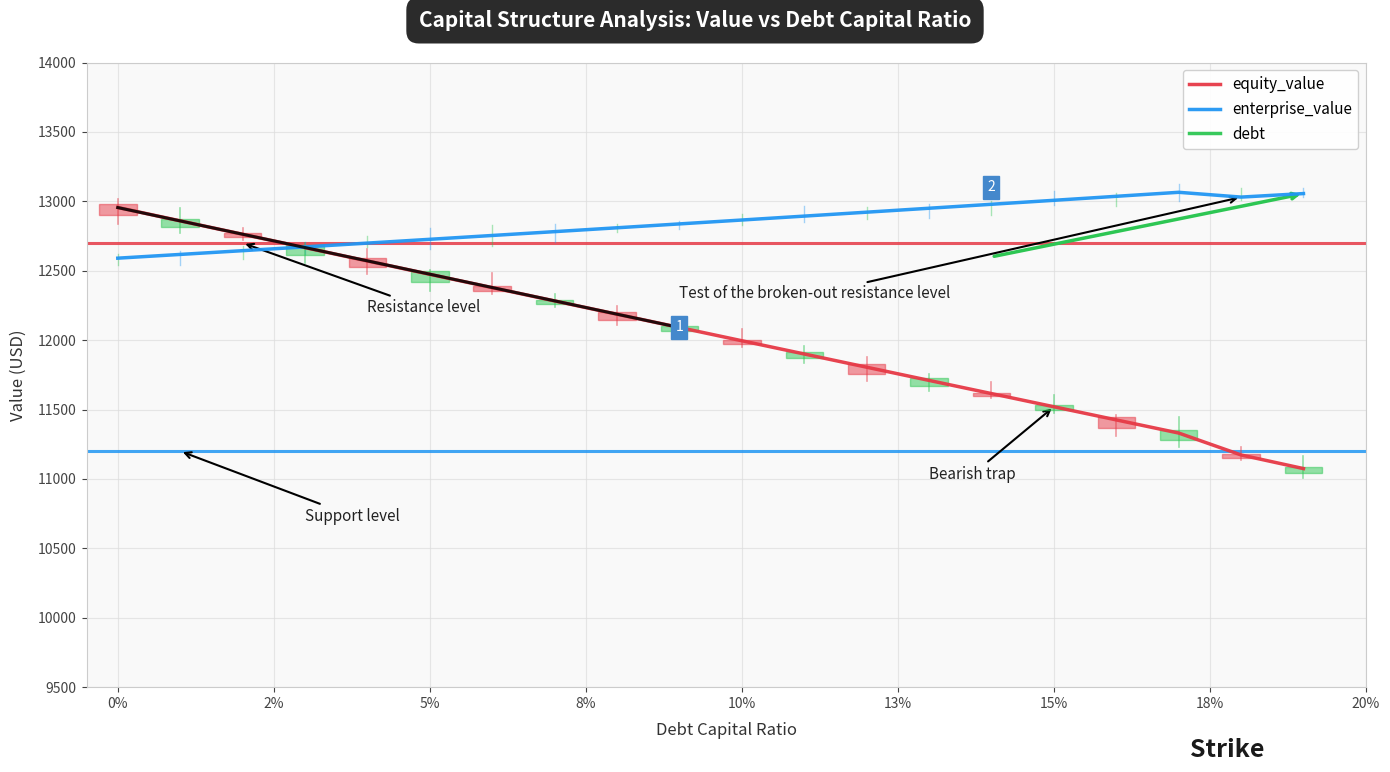

The value of equity_value at 5% is 2974.7. True or false?

False